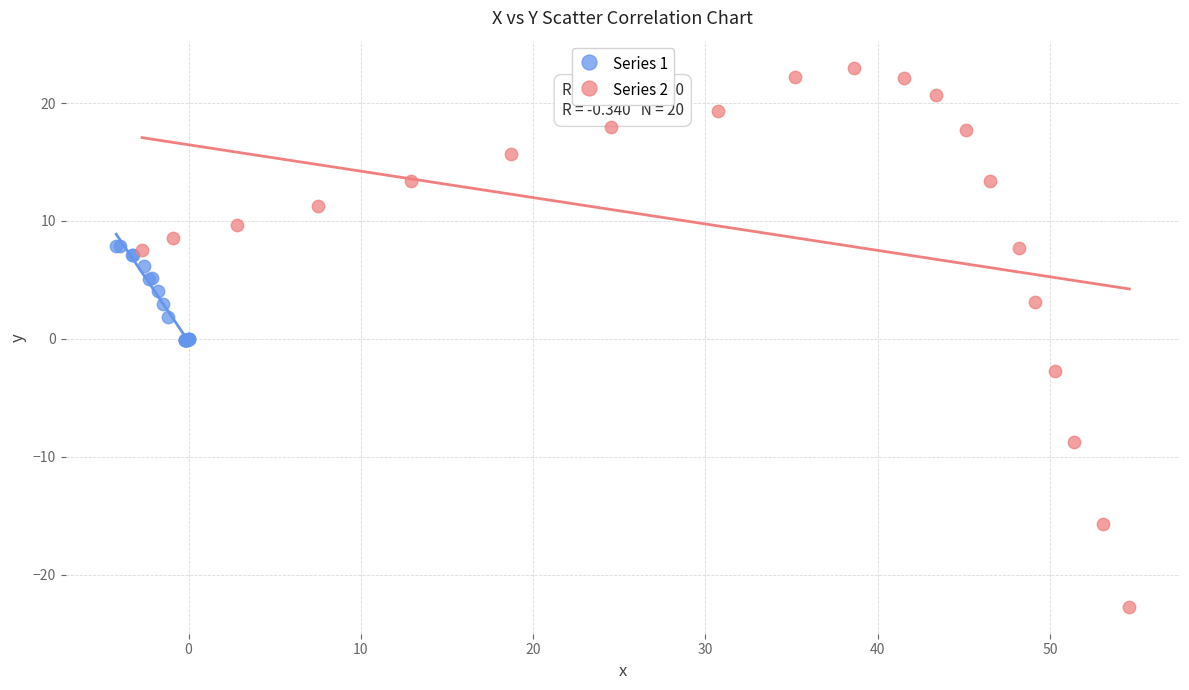

Which series has the widest spread of Y values?

Series 2